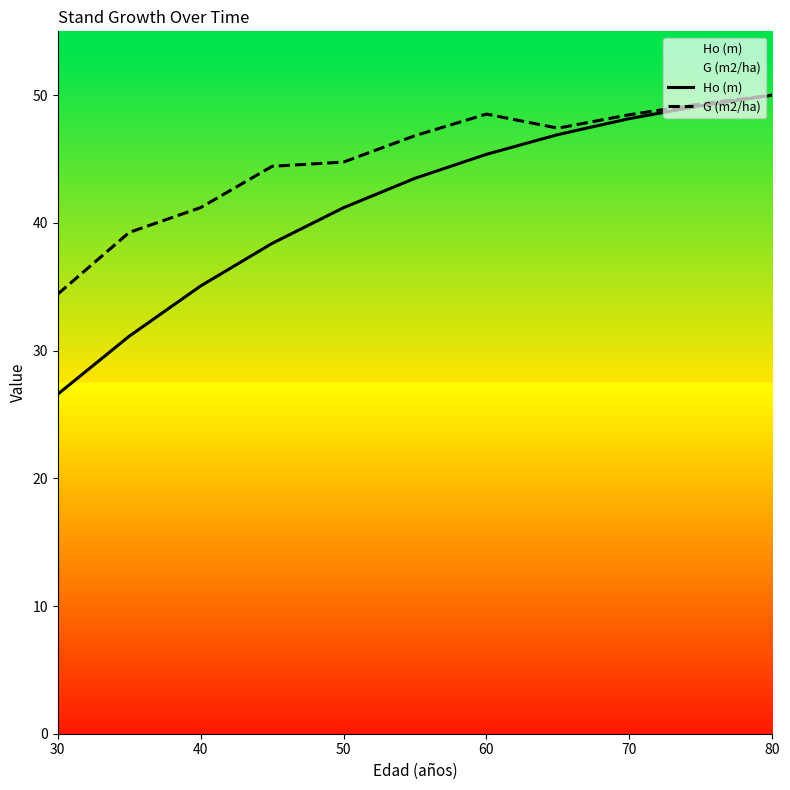

Is it true that G (m2/ha) equals 50.0 at 80?

True